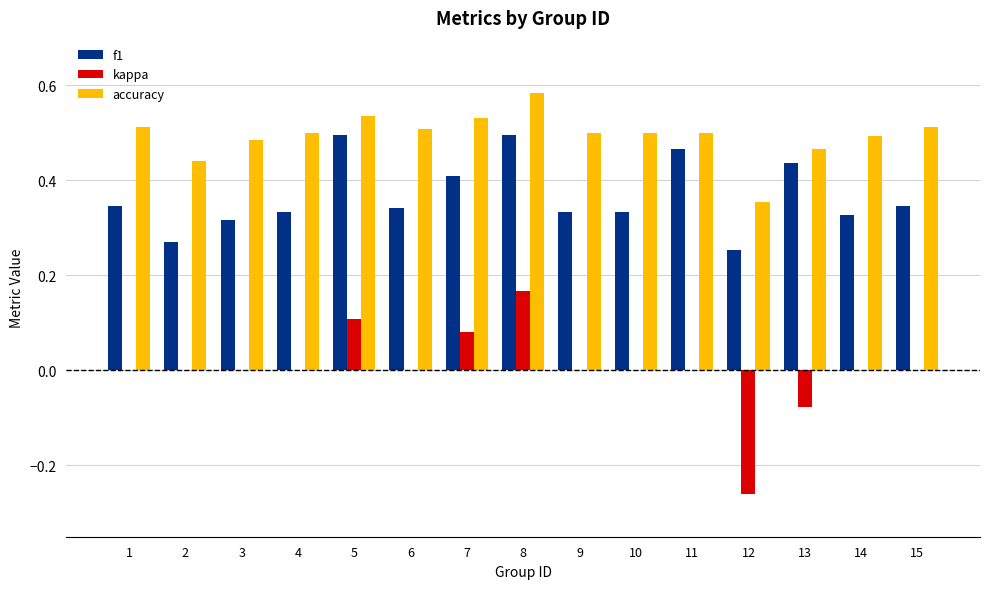

How many categories are shown in the chart?

15